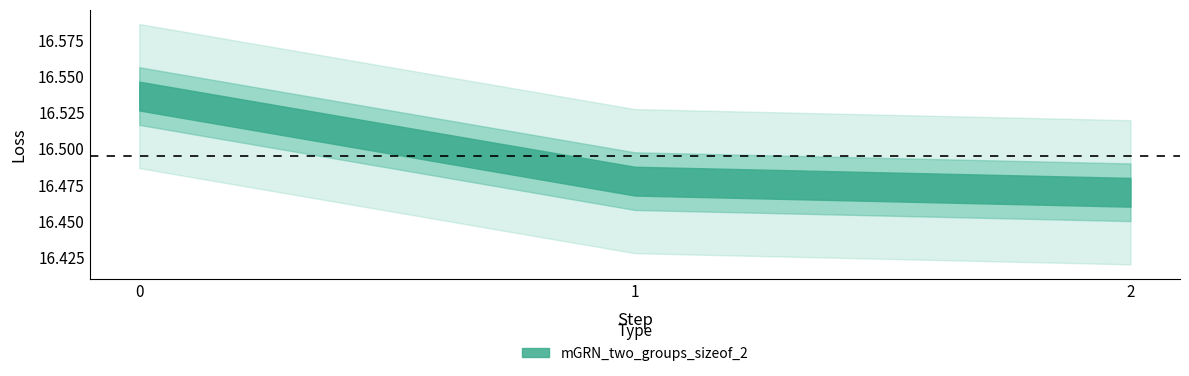

Approximately how many times larger is the value at 0 compared to 2?

1.0